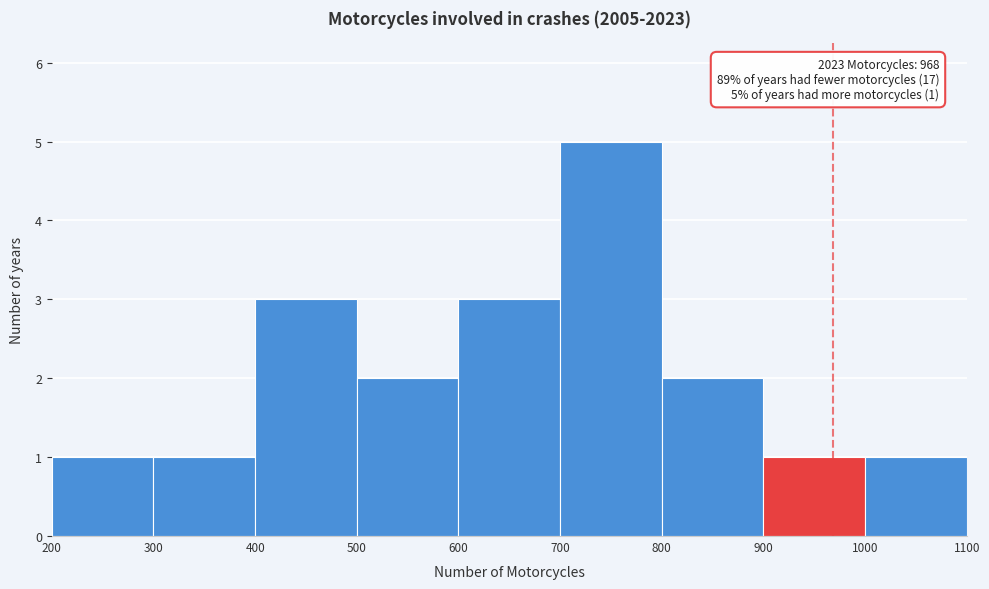

Which range on the x-axis has the tallest bar?

700 to 800